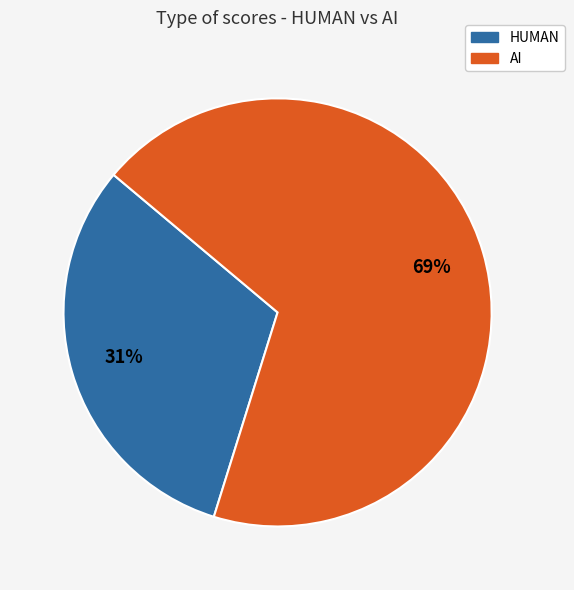

Does AI represent more than half of the total?

Yes